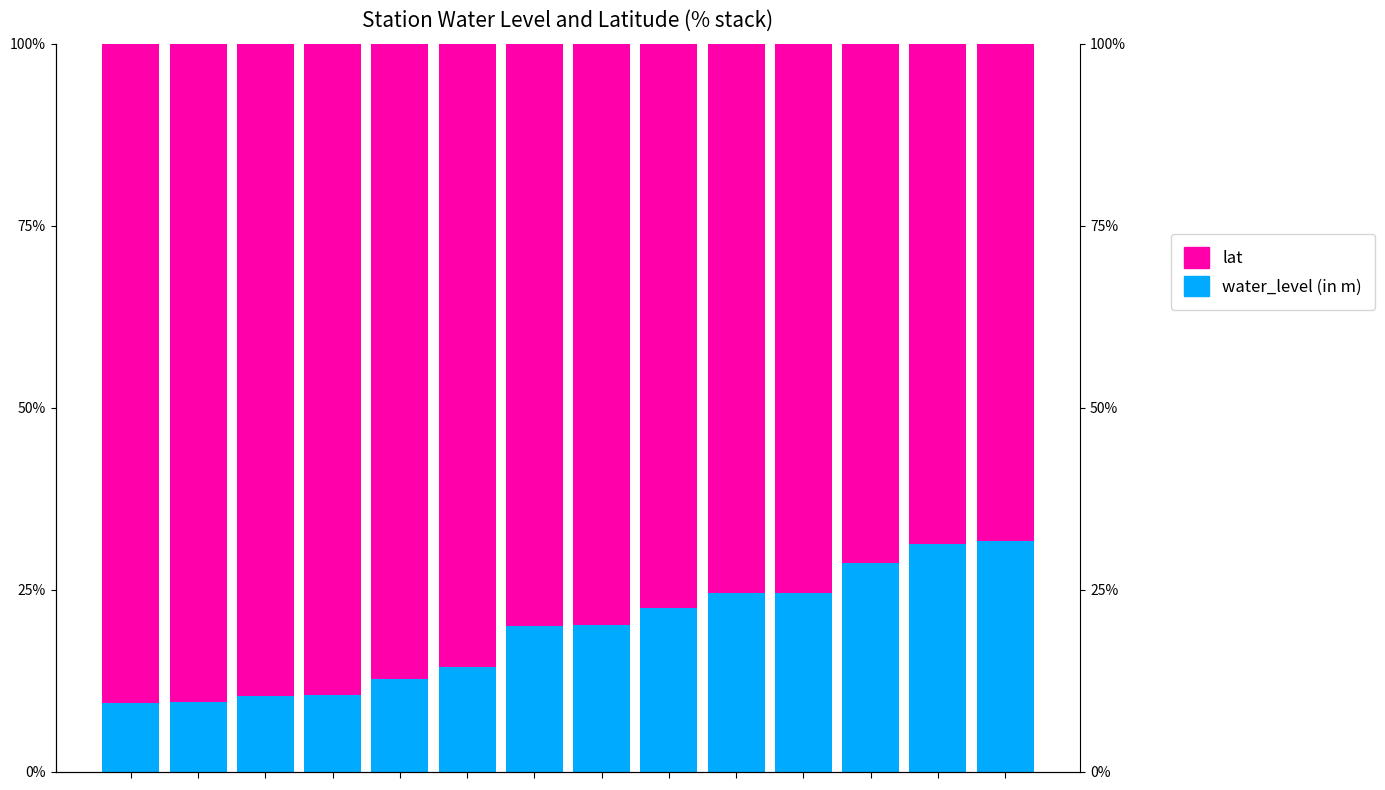

What is the difference between the highest and lowest values at 2?

79.3